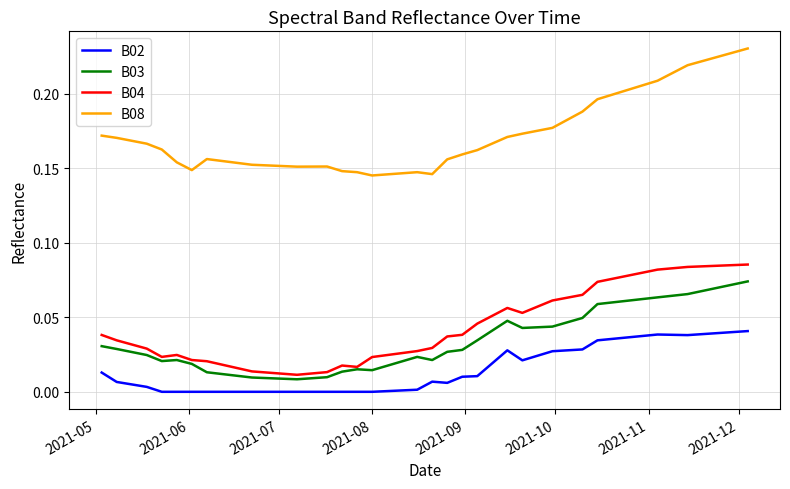

Which series has the widest spread of values?

B08